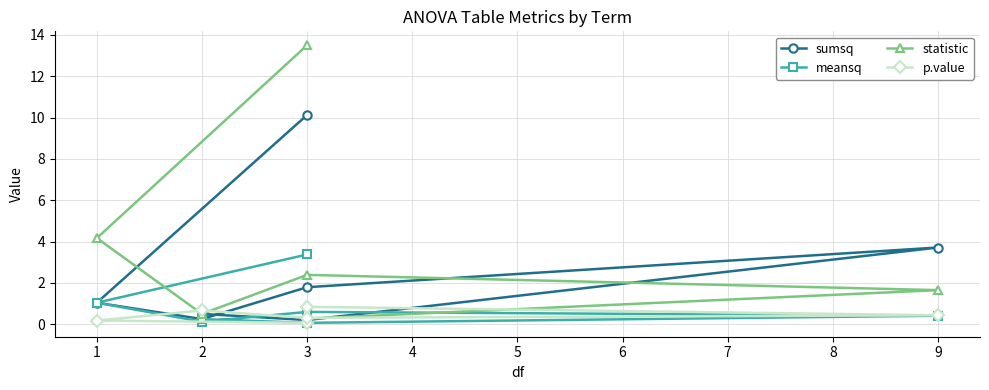

The chart shows a value of 2 at 3. True or false?

False